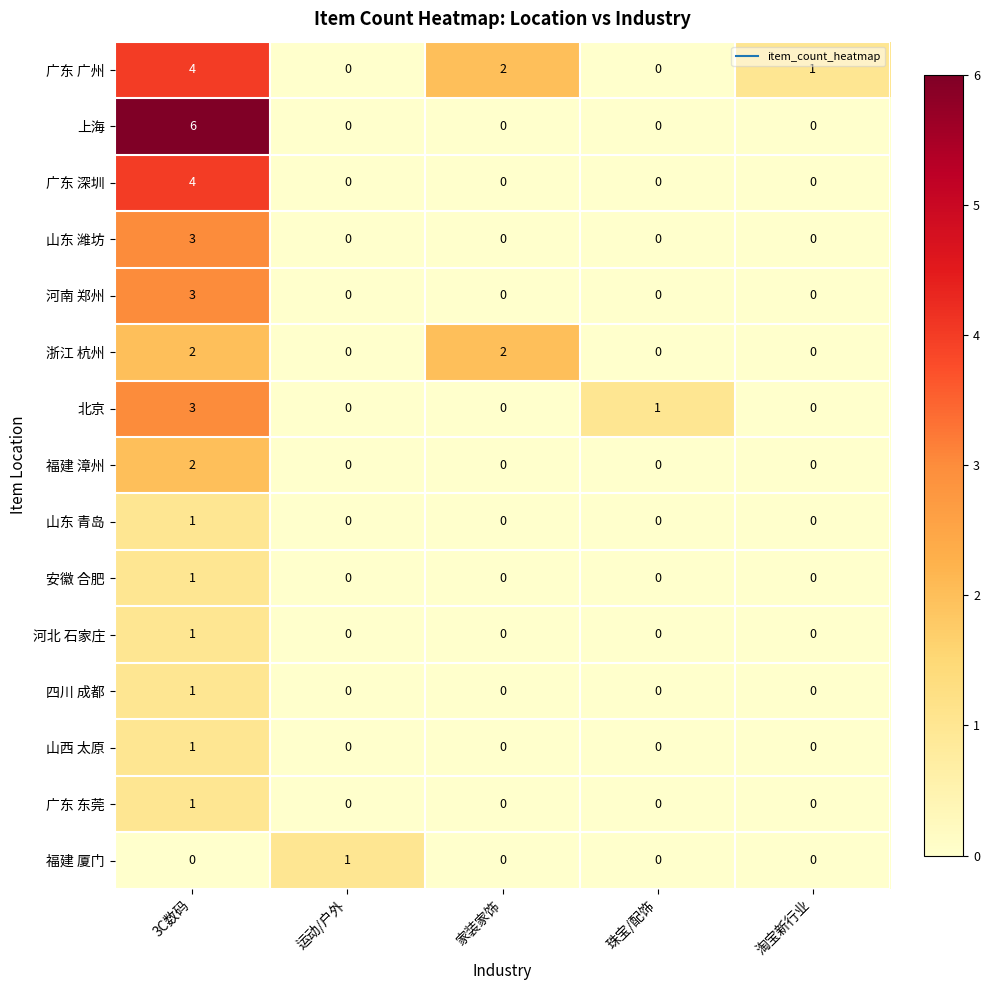

The value of 河南 郑州 at 珠宝/配饰 is -1. True or false?

False